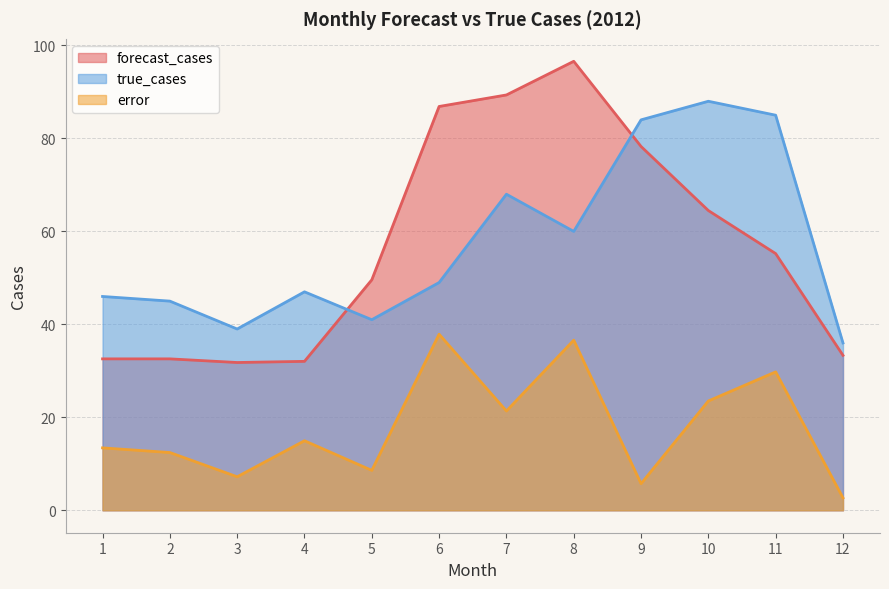

What is the value of the error point at the 1st from the left?

13.4